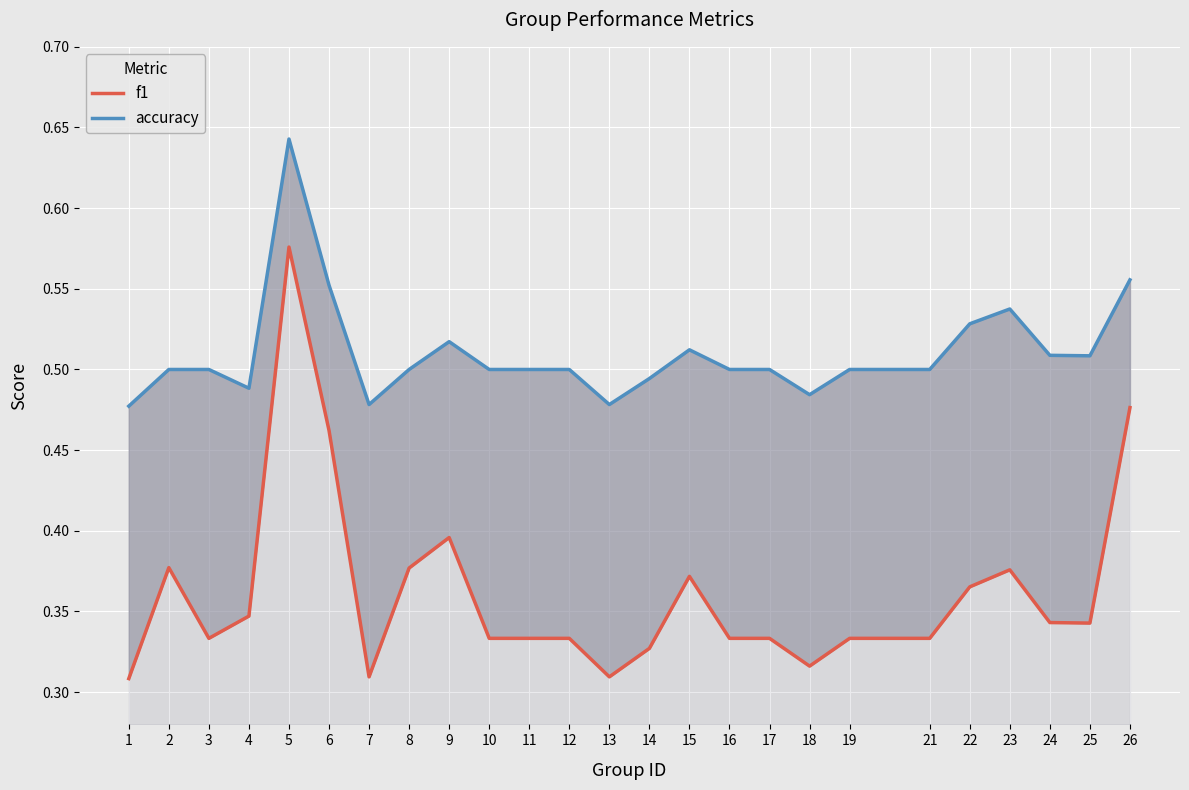

What are all the series names shown in the legend?

f1, accuracy